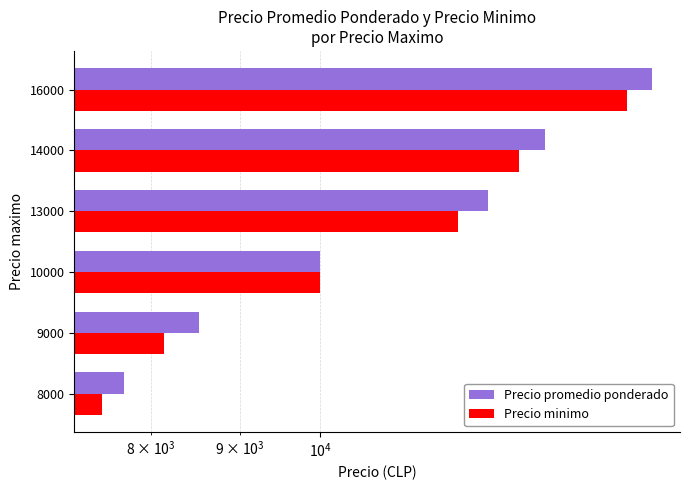

What is the value of the Precio promedio ponderado bar at the 2nd from the left?

8523.4